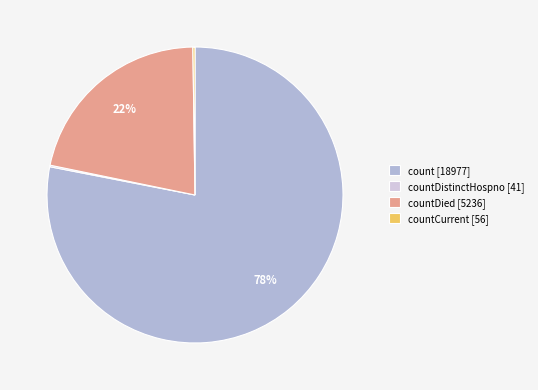

Which slice is the largest?

count [18977]